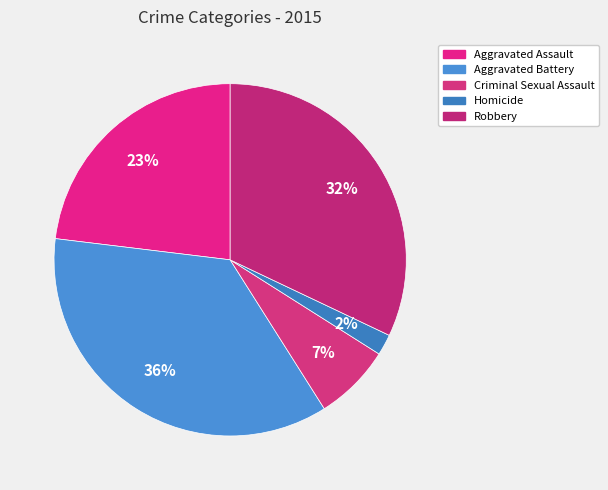

Which slice is the largest?

Aggravated Battery